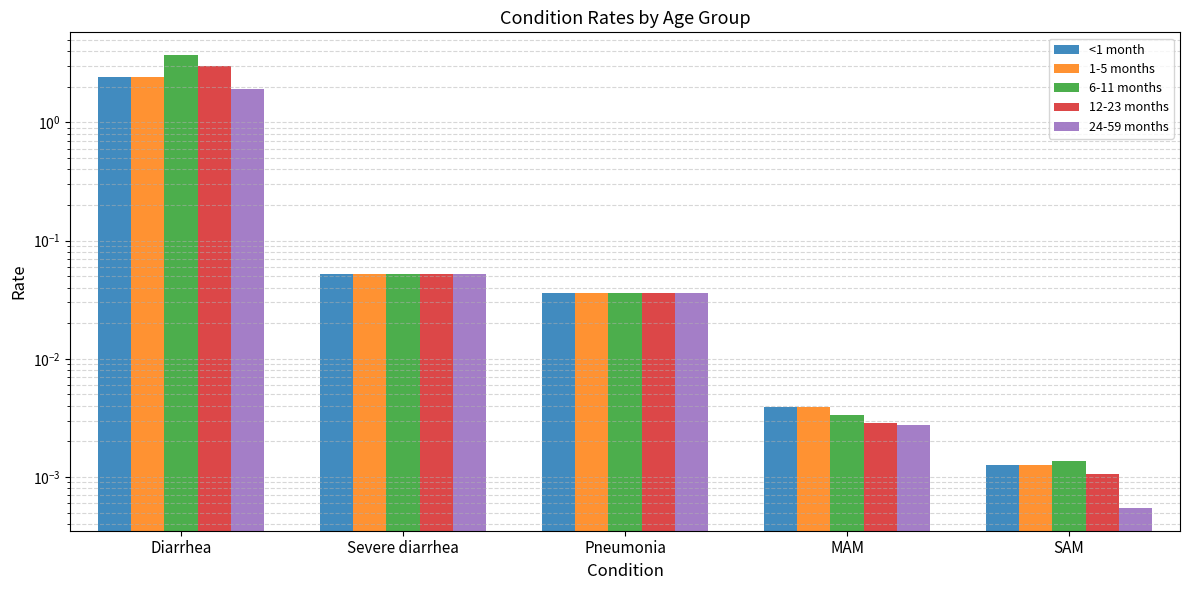

How many bars are there in total?

25